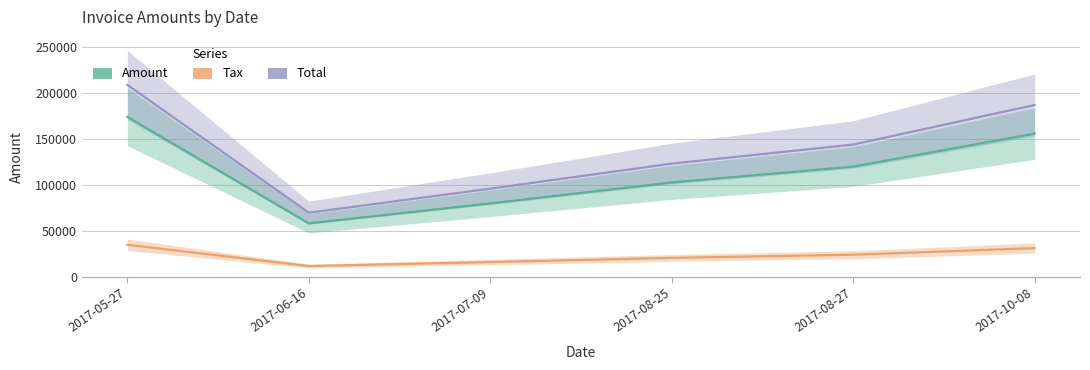

At how many categories does at least one series exceed 151463?

2